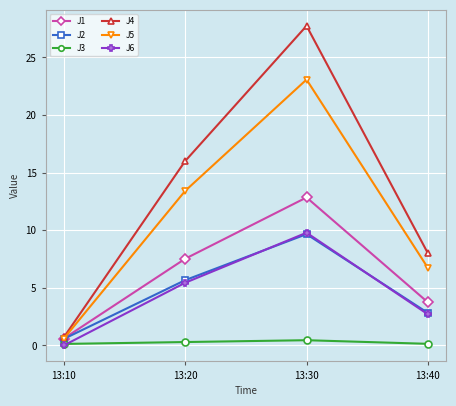

Is it true that J2 equals 13.0 at 13:30?

False